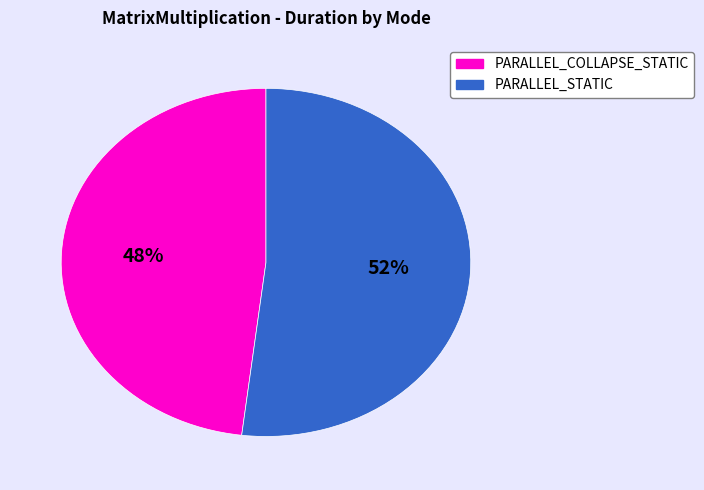

To the nearest percent, what is the difference between the largest and smallest slice percentages?

4%